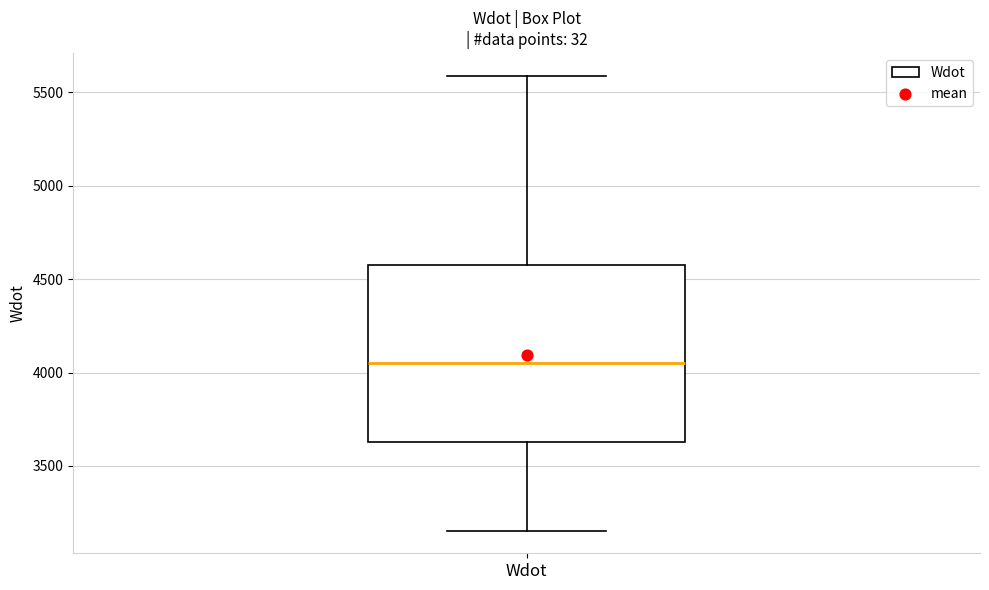

Read this box plot against the y-axis: the position of the median line, the range covered by the box, and the ends of both whiskers. The values are not printed on the chart, so give them approximately, as read against the axis.

median 4050, box 3650 to 4550, whiskers 3150 to 5600